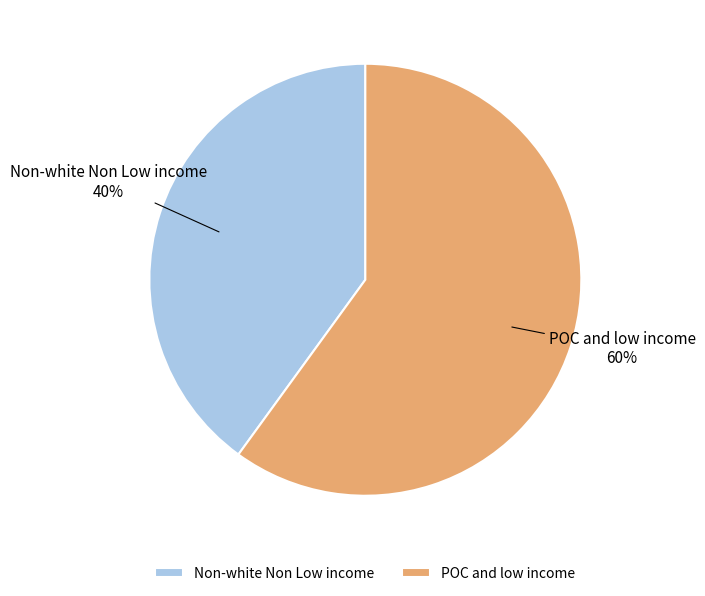

Rank the categories by value from lowest to highest.

Non-white Non Low income, POC and low income